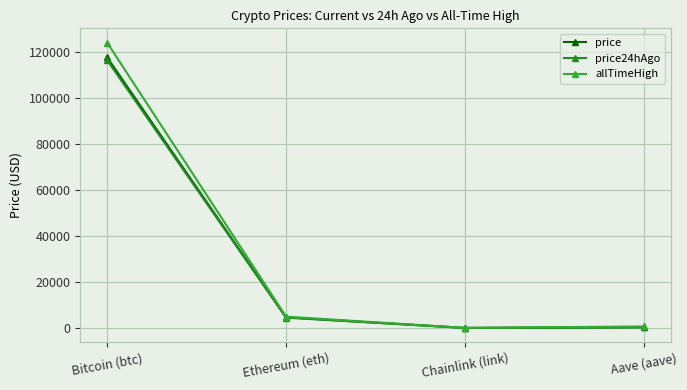

How many data points in price are above 4623?

2